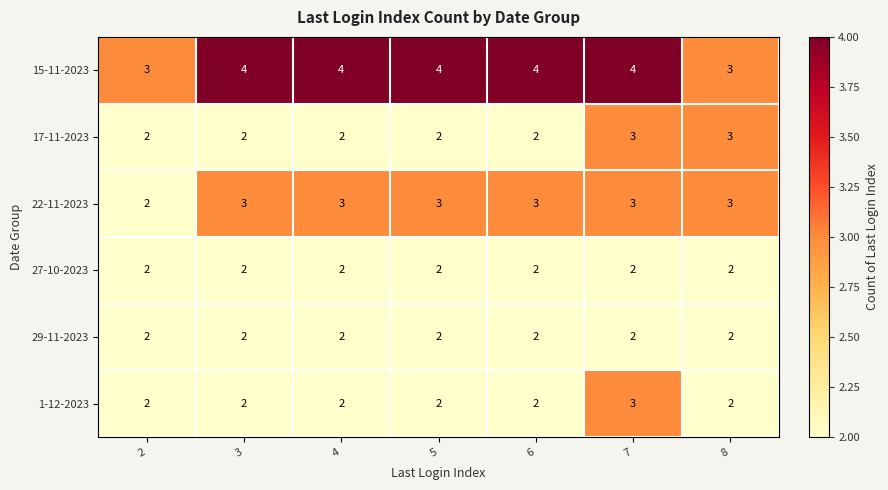

What is the greatest value displayed?

4